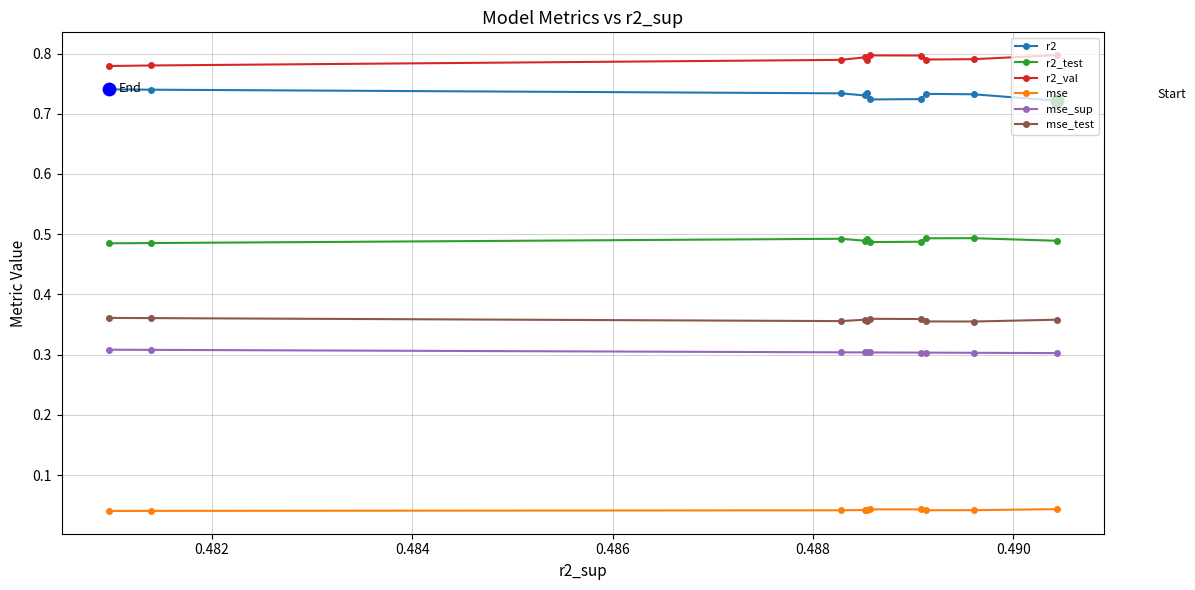

Which series has the widest spread of Y values?

r2